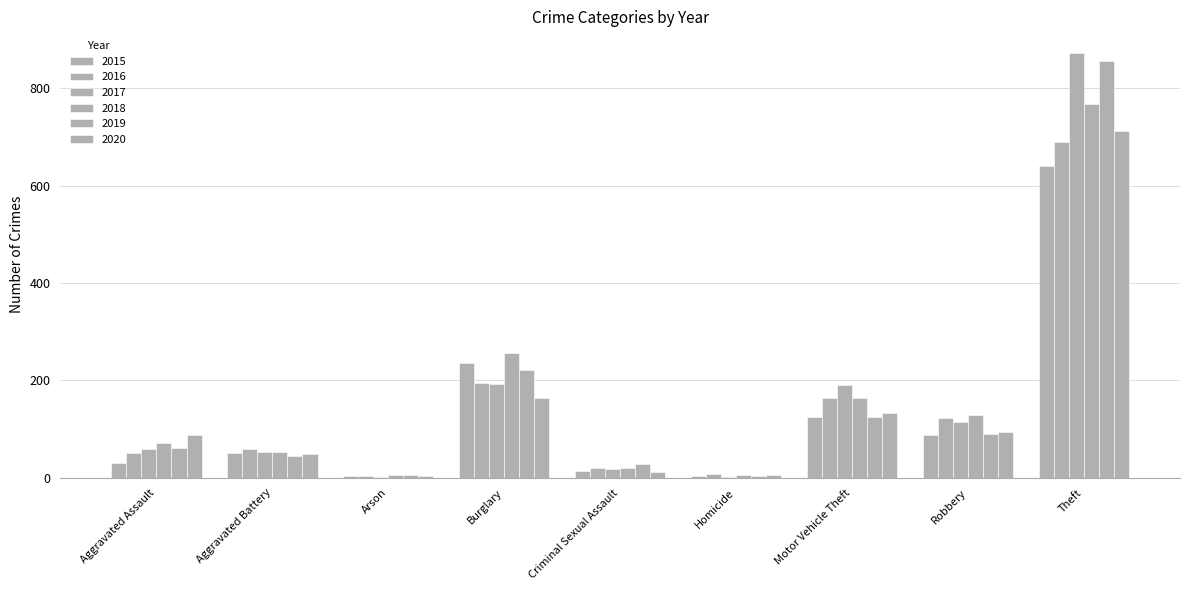

Reading right to left, what are all the values shown in this chart?

2015: Theft=641	Robbery=87	Motor Vehicle Theft=125	Homicide=4	Criminal Sexual Assault=13	Burglary=236	Arson=3	Aggravated Battery=50	Aggravated Assault=31
2016: Theft=689	Robbery=123	Motor Vehicle Theft=163	Homicide=8	Criminal Sexual Assault=20	Burglary=194	Arson=3	Aggravated Battery=60	Aggravated Assault=50
2017: Theft=873	Robbery=115	Motor Vehicle Theft=191	Homicide=2	Criminal Sexual Assault=19	Burglary=192	Arson=1	Aggravated Battery=54	Aggravated Assault=59
2018: Theft=767	Robbery=130	Motor Vehicle Theft=164	Homicide=5	Criminal Sexual Assault=20	Burglary=257	Arson=6	Aggravated Battery=52	Aggravated Assault=72
2019: Theft=855	Robbery=89	Motor Vehicle Theft=125	Homicide=3	Criminal Sexual Assault=29	Burglary=221	Arson=5	Aggravated Battery=45	Aggravated Assault=61
2020: Theft=713	Robbery=94	Motor Vehicle Theft=134	Homicide=6	Criminal Sexual Assault=12	Burglary=163	Arson=4	Aggravated Battery=48	Aggravated Assault=87